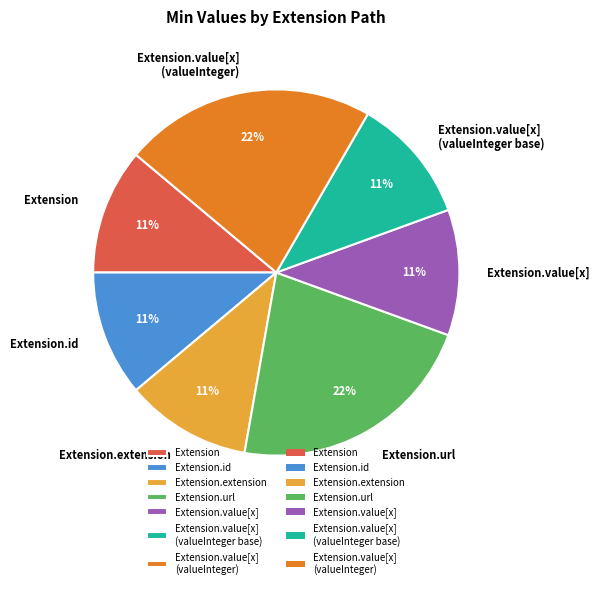

Which has a higher value, Extension.extension or Extension.url?

Extension.url